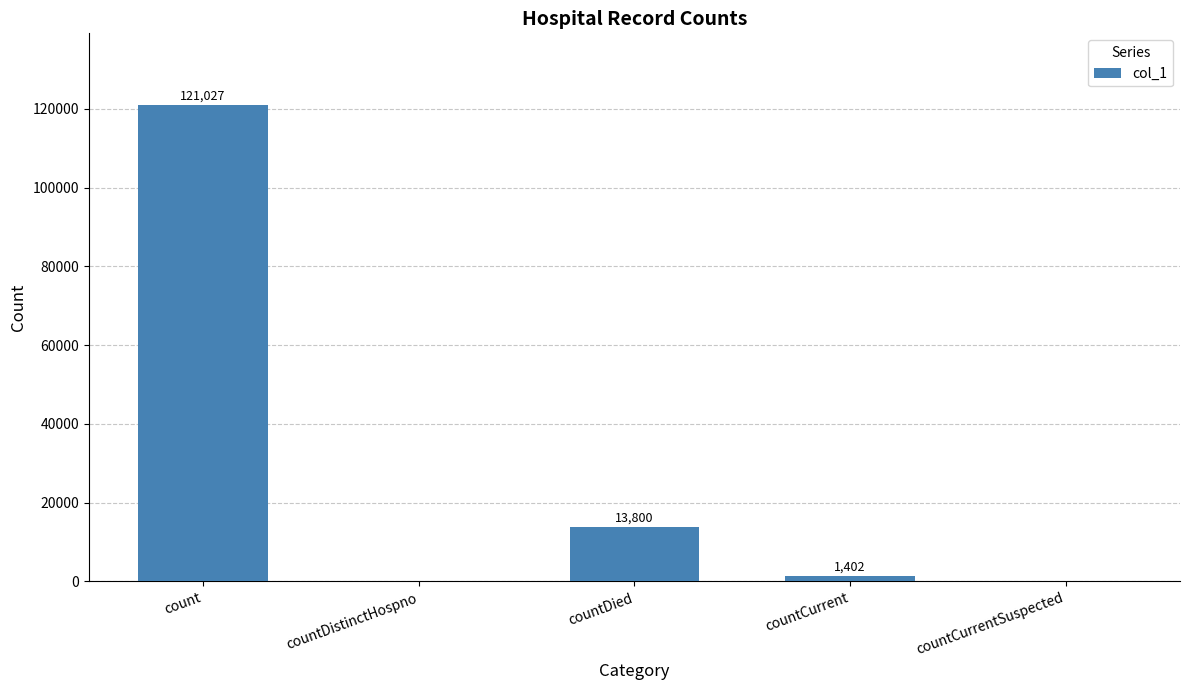

Are the bars horizontal?

No